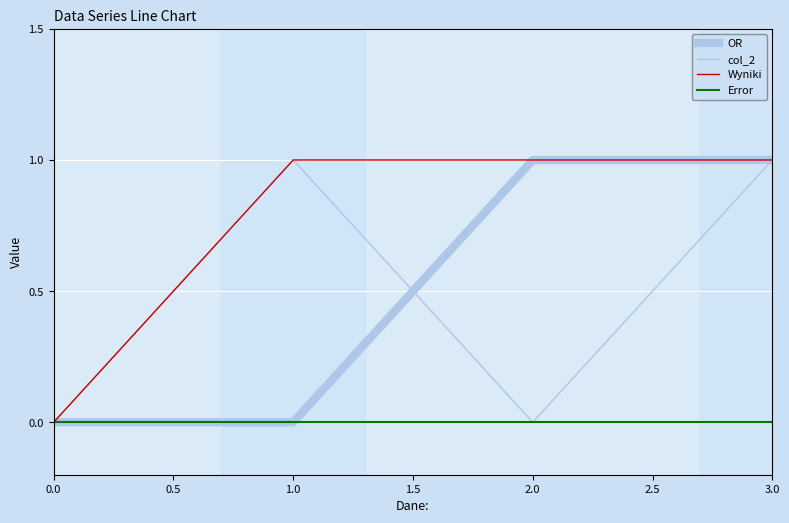

What is the value of the Wyniki point at the 2nd from the left?

1